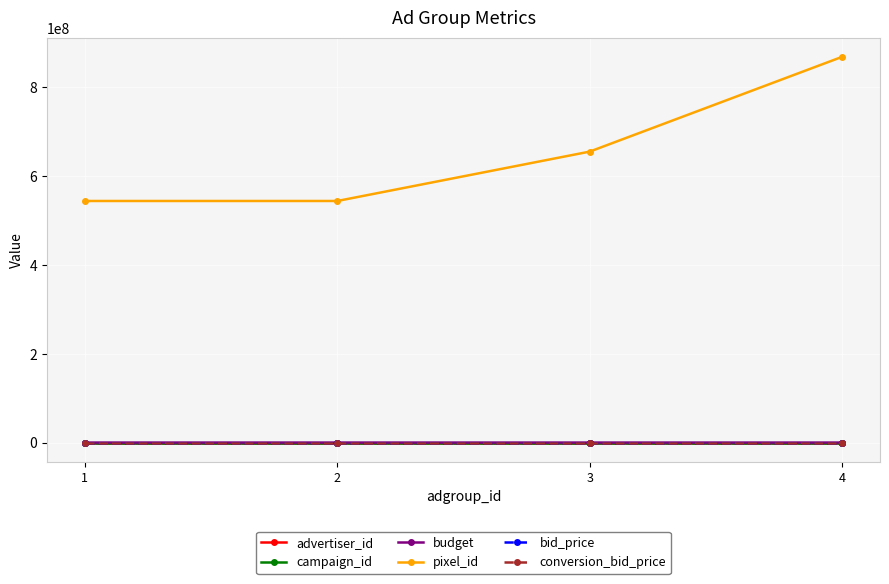

Does the chart display data point markers on the line(s)?

Yes